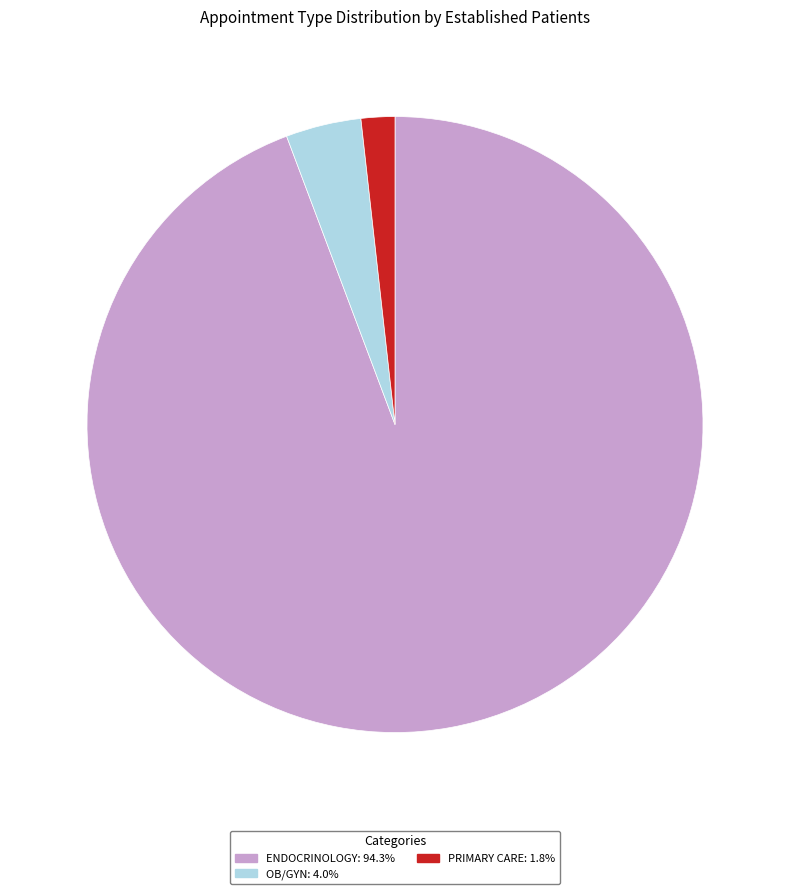

Does any single category account for the majority?

Yes